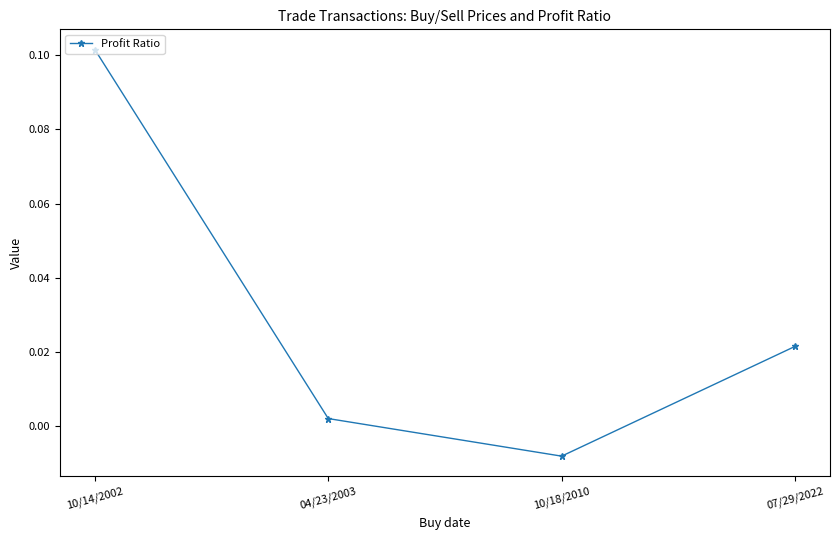

At which label does the data first exceed 0?

10/14/2002